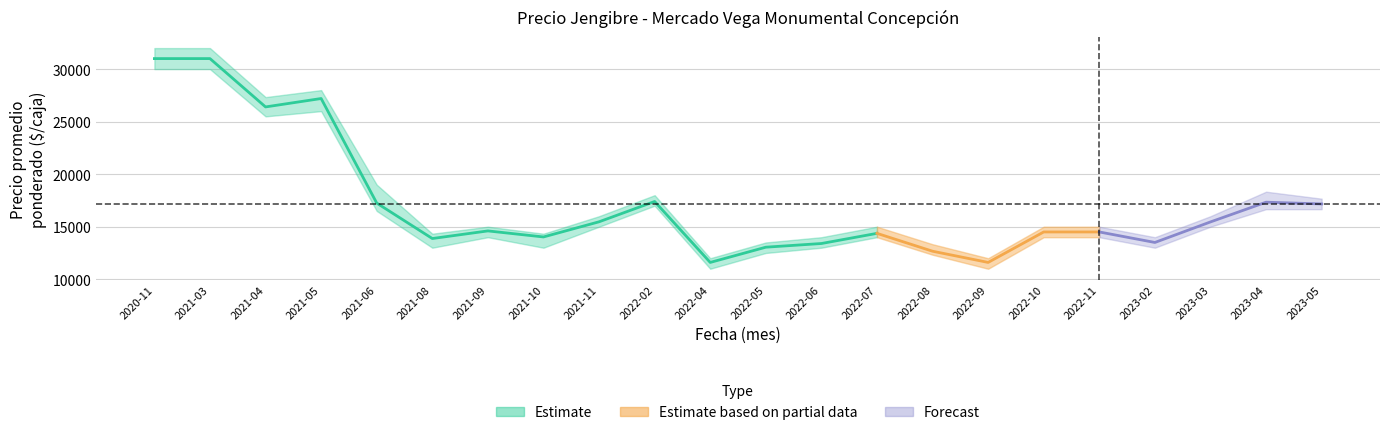

Which label corresponds to the largest value in the chart?

2020-11